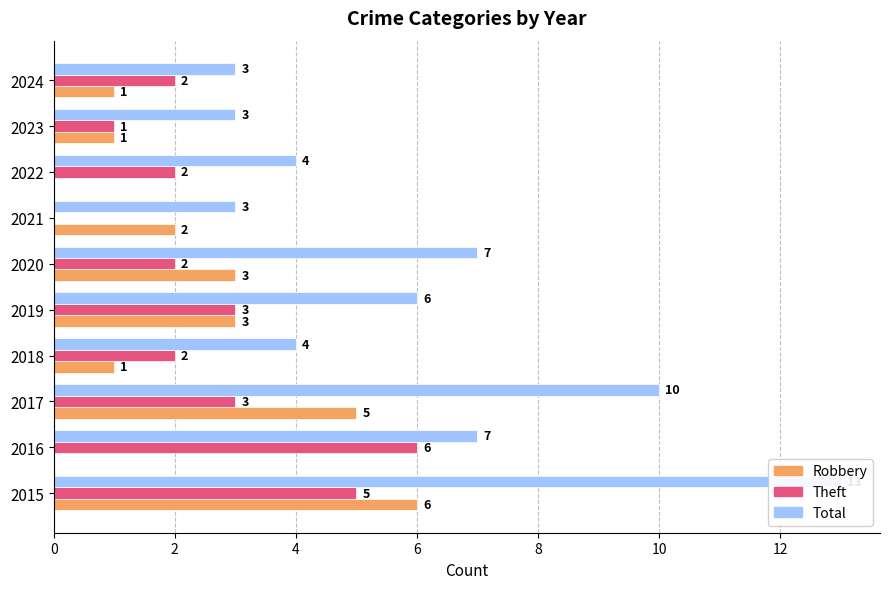

List the series in order of their peak value, highest first.

Total, Robbery, Theft